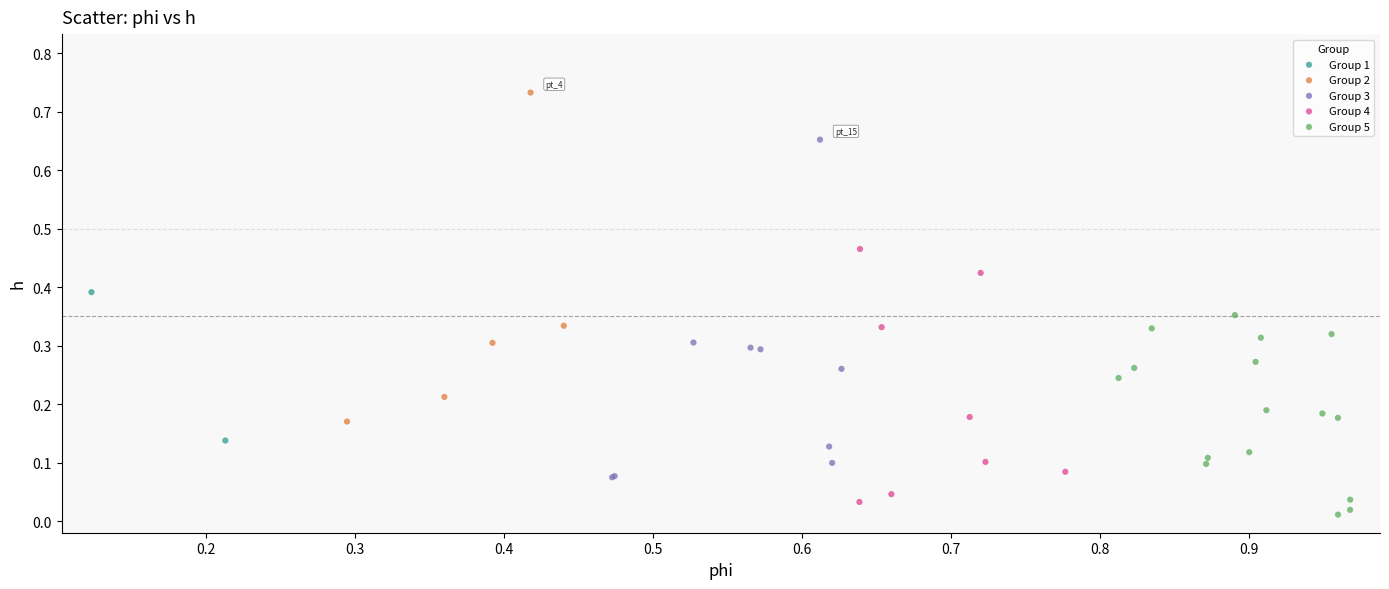

Which series contains the lowest Y value?

Group 5